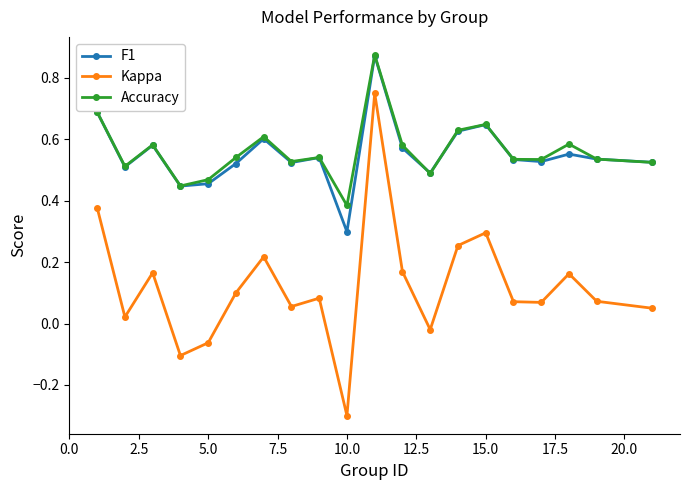

True or false: F1 has more than 2 interior local peaks.

True